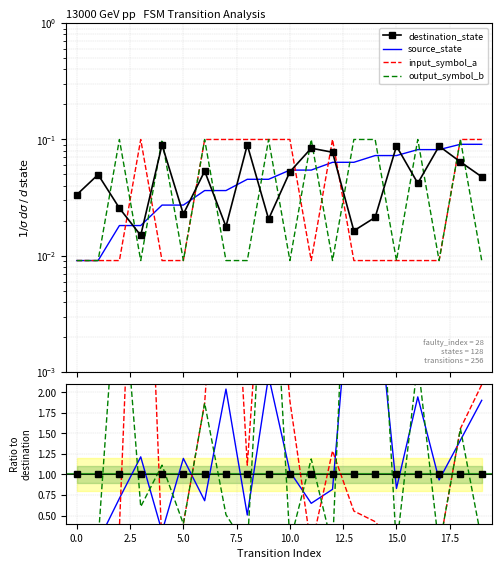

What is the difference between the highest and lowest values at 6?

0.1